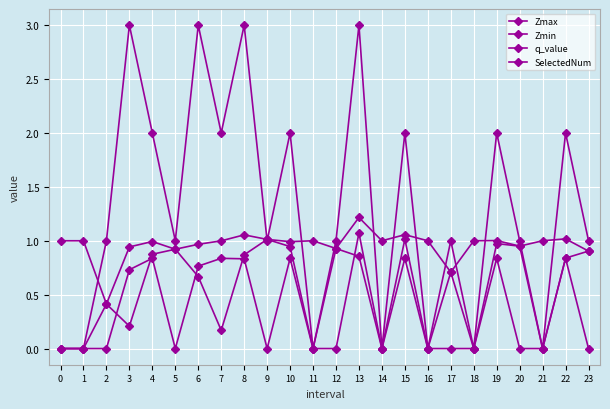

Does the chart have visible grid lines?

Yes